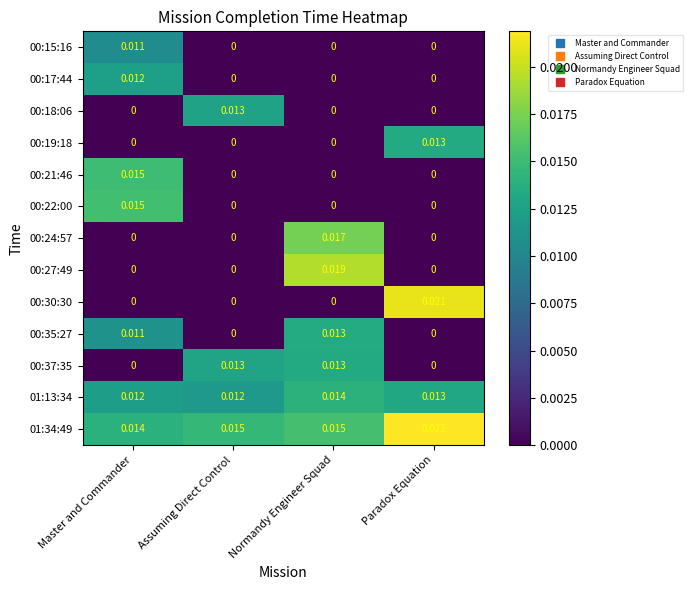

Is the value of 00:37:35 at Paradox Equation greater than the value of 00:35:27 at Normandy Engineer Squad?

No